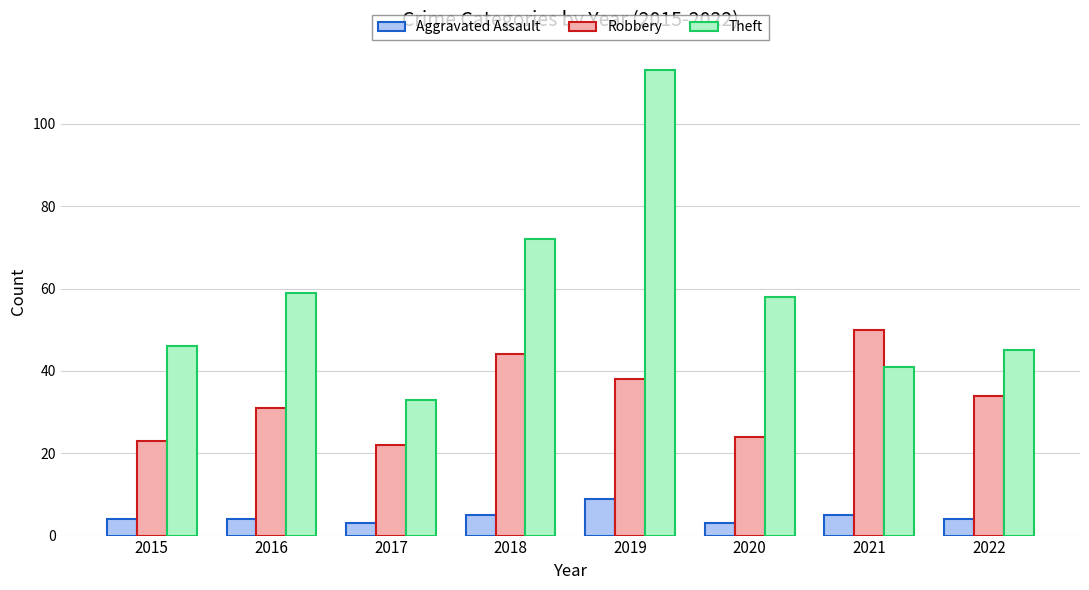

What is the difference between the maximum and minimum values in the Theft series?

80